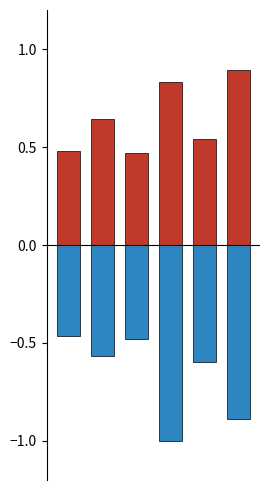

The col_6 series shows 0.1 at 2. True or false?

False